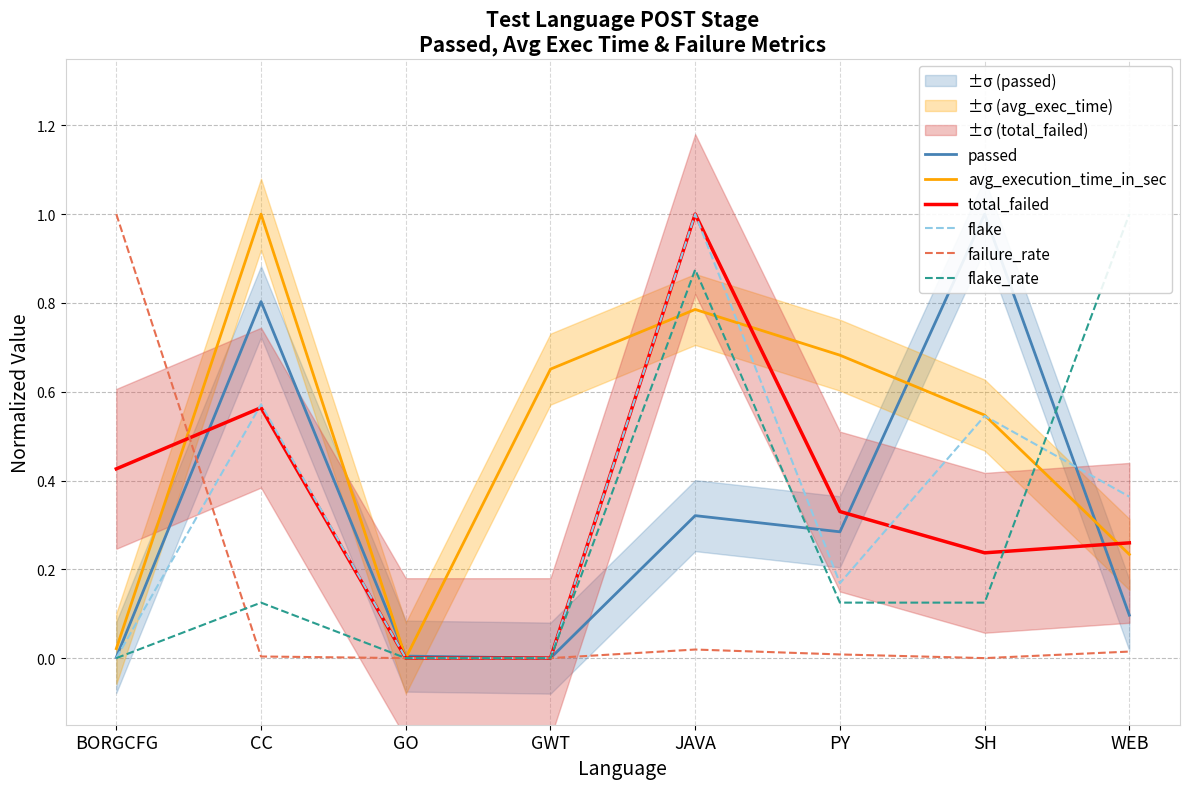

Reading left to right, list all the values displayed in this chart.

passed: 0.0	0.8	0.0	0.0	0.3	0.3	1.0	0.1
avg_execution_time_in_sec: 0.0	1.0	0.0	0.7	0.8	0.7	0.5	0.2
total_failed: 0.4	0.6	0.0	0.0	1.0	0.3	0.2	0.3
flake: 0.0	0.6	0.0	0.0	1.0	0.2	0.5	0.4
failure_rate: 1.0	0.0	0.0	0.0	0.0	0.0	0.0	0.0
flake_rate: 0.0	0.1	0.0	0.0	0.9	0.1	0.1	1.0